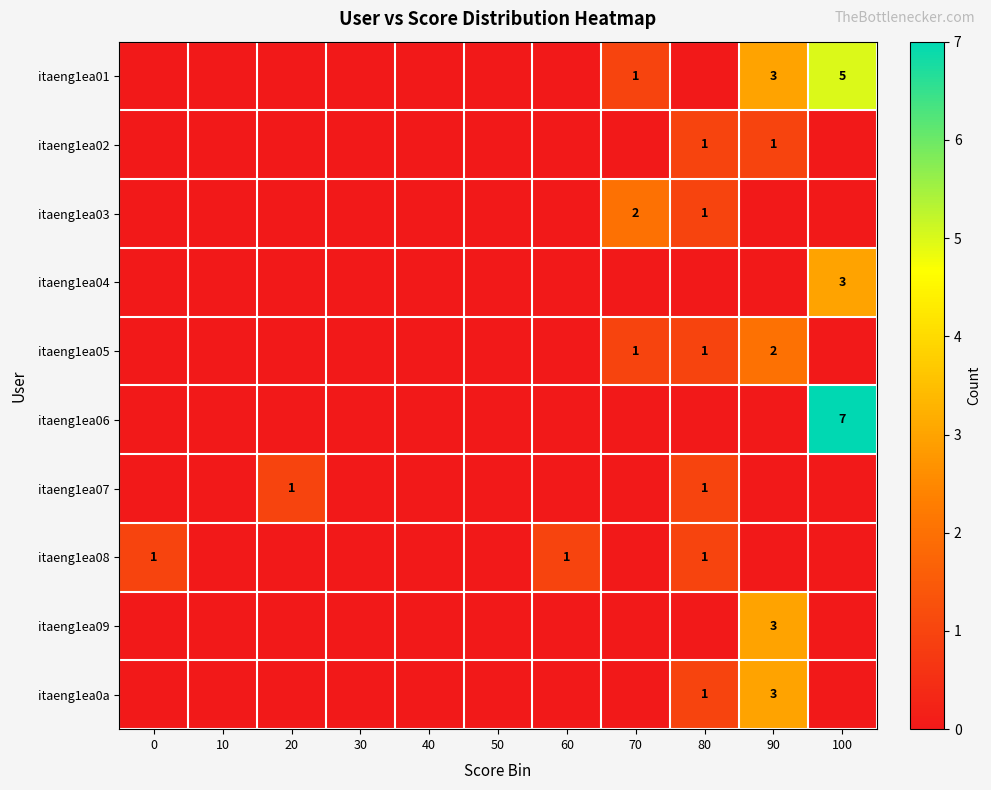

True or false: itaeng1ea08 has a value of 1 at 80.

True